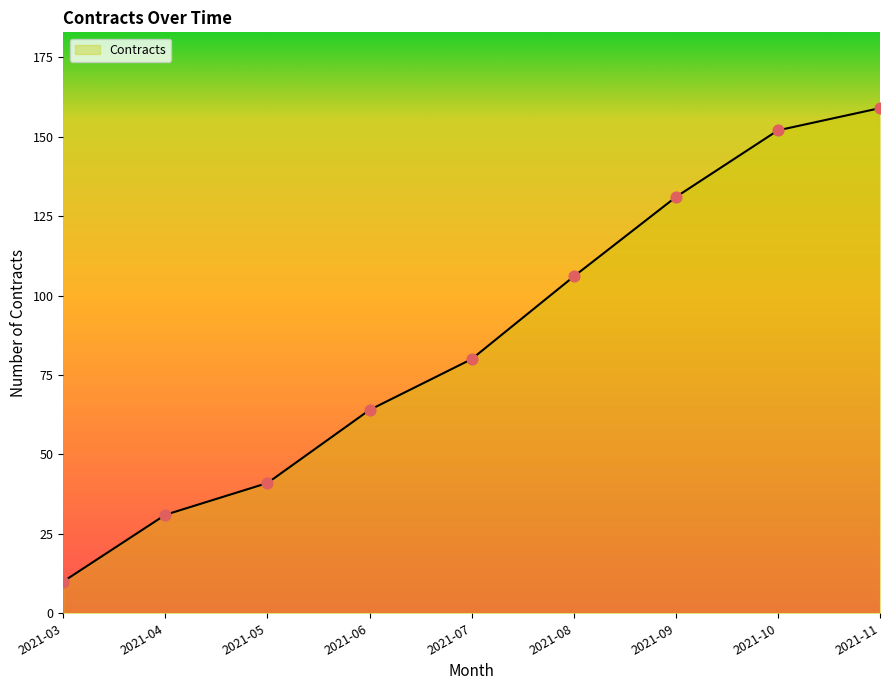

What is the change in value from 2021-08 to 2021-10?

+46